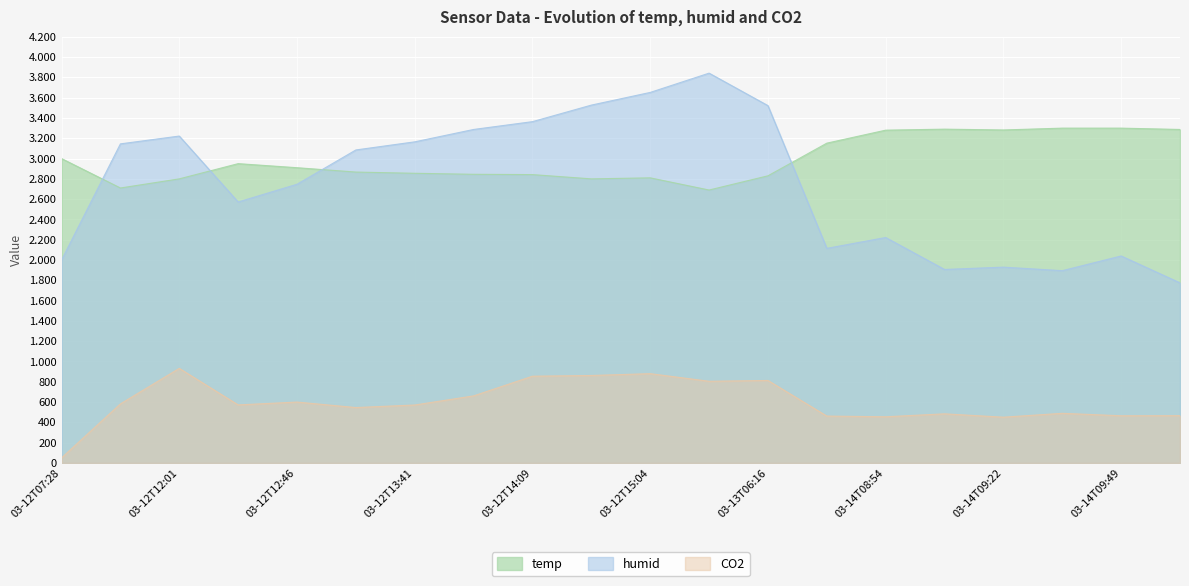

What is the difference between the highest and lowest values at 2018-03-14T09:08?

2806